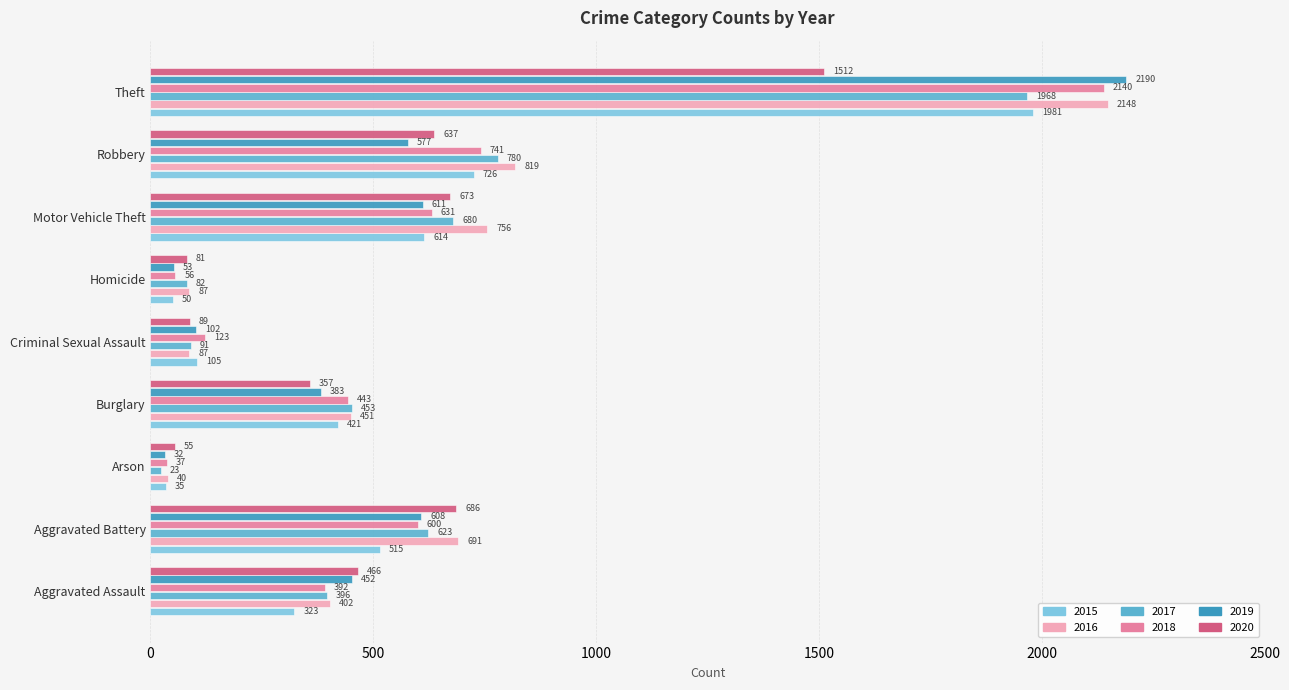

Which series has the largest range (max minus min)?

2019